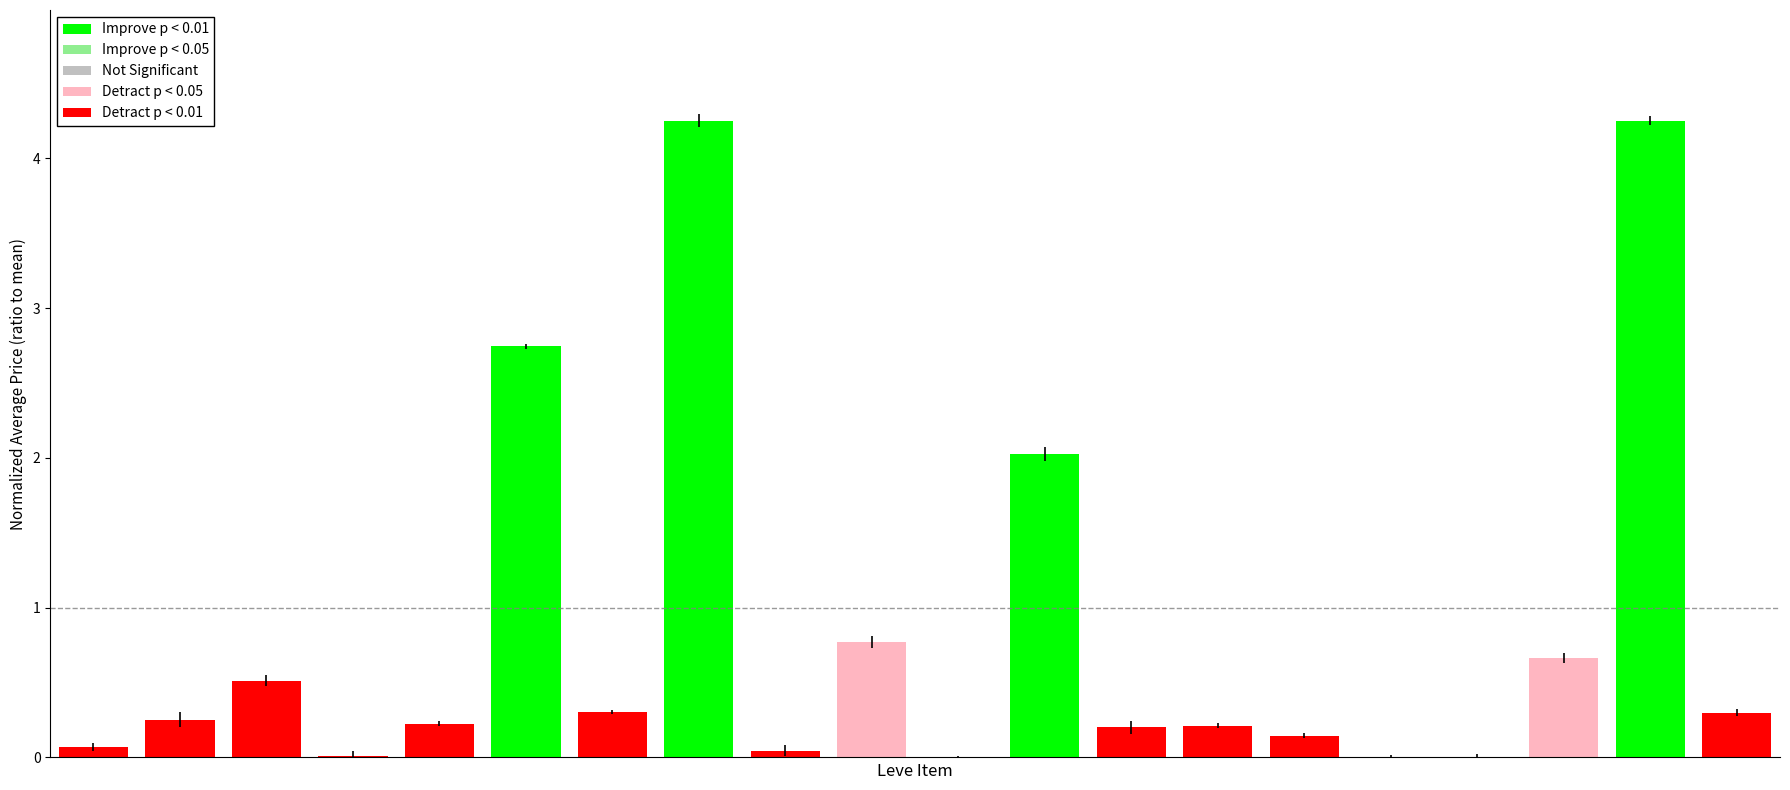

Count the number of data series in this chart.

1